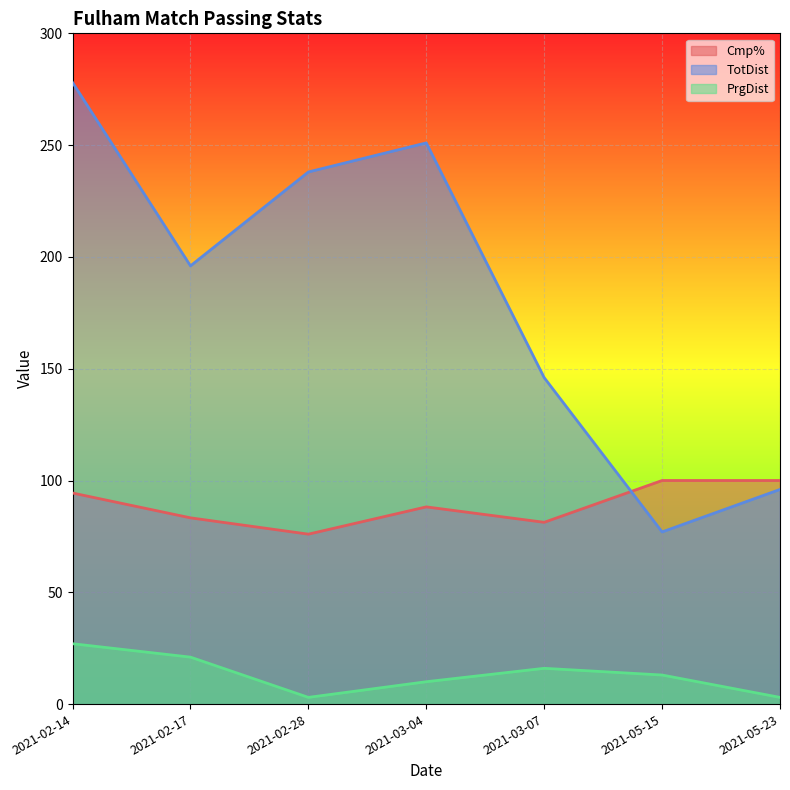

What is the label of the 5th point from the left?

2021-03-07